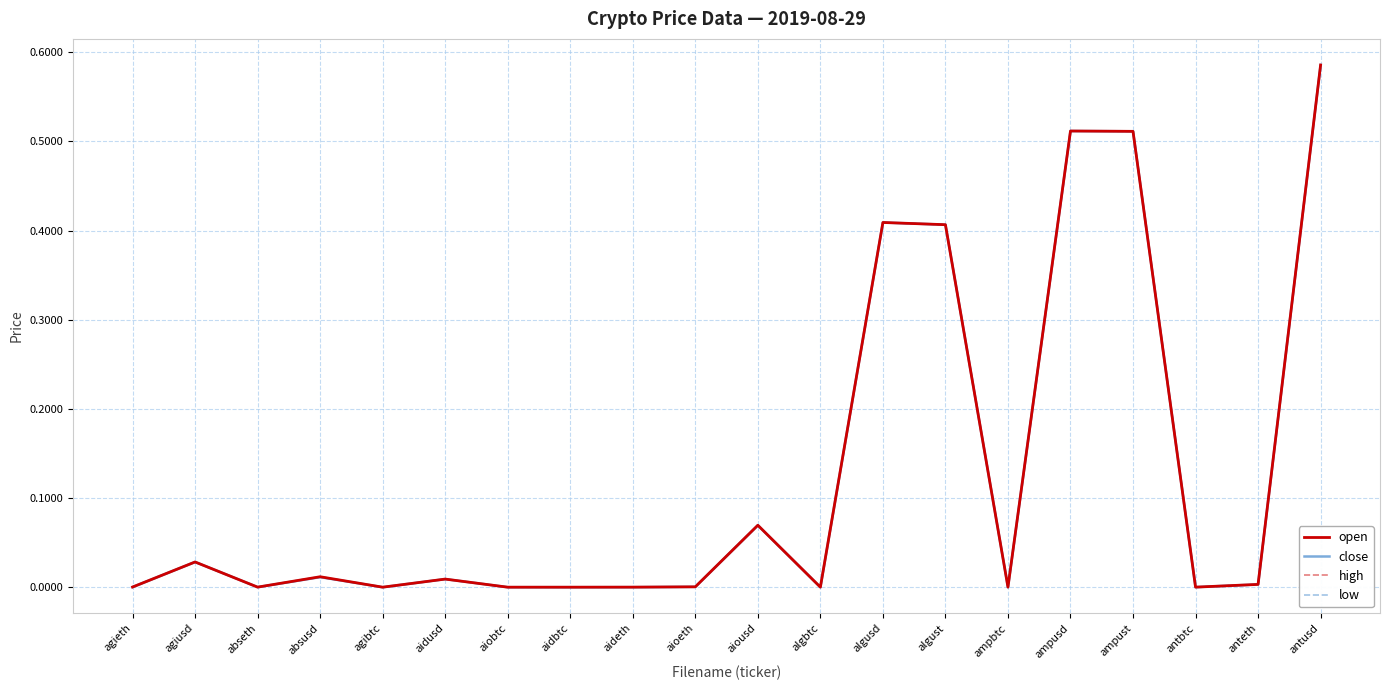

What is the difference between the low values at ampusd and aiousd?

0.4